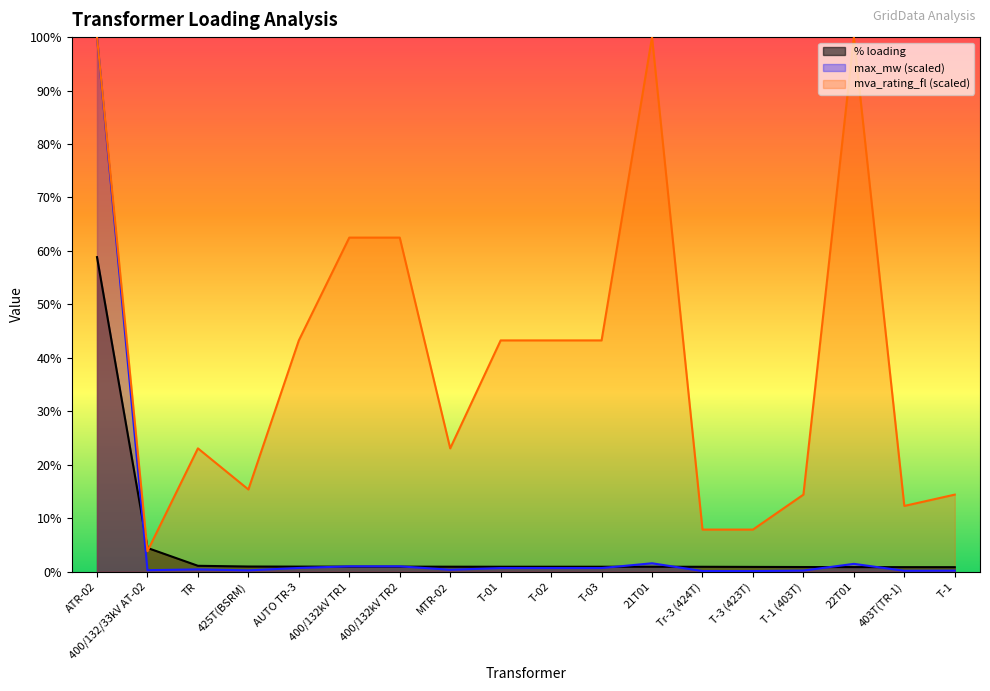

Rank the categories by mva_rating_fl value from lowest to highest.

400/132/33kV AT-02, Tr-3 (424T), T-3 (423T), 403T(TR-1), T-1 (403T), T-1, 425T(BSRM), TR, MTR-02, AUTO TR-3, T-01, T-02, T-03, 400/132kV TR1, 400/132kV TR2, ATR-02, 21T01, 22T01